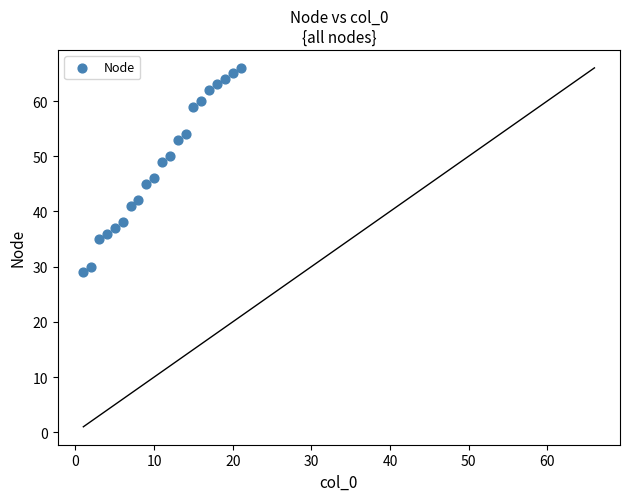

What Y value in the scatter plot is closest to 47?

46